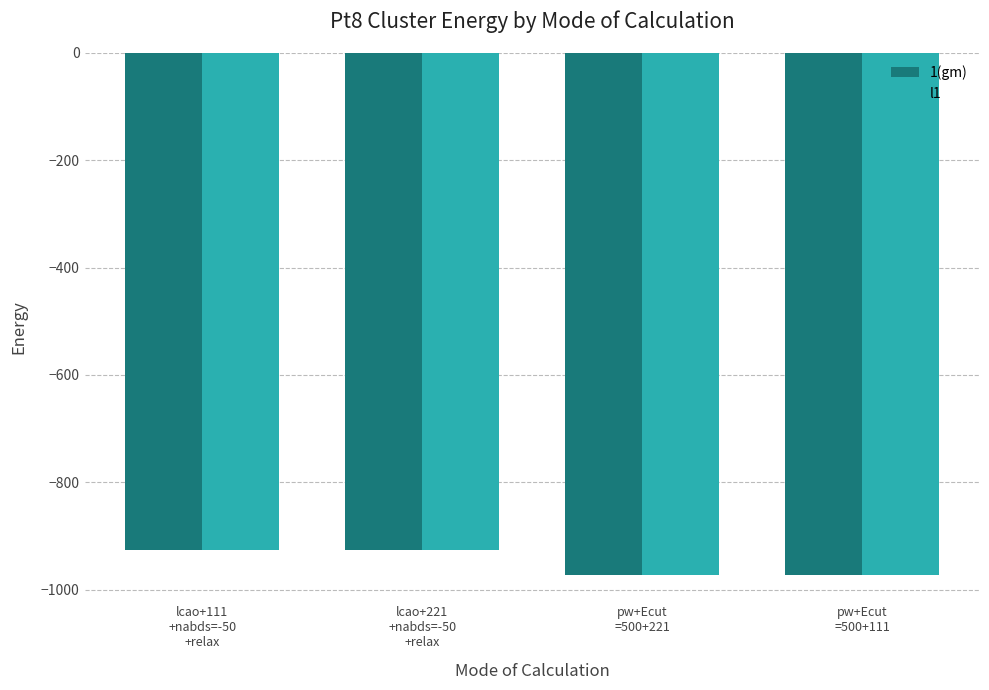

What is the average value of the l1 series?

-949.0